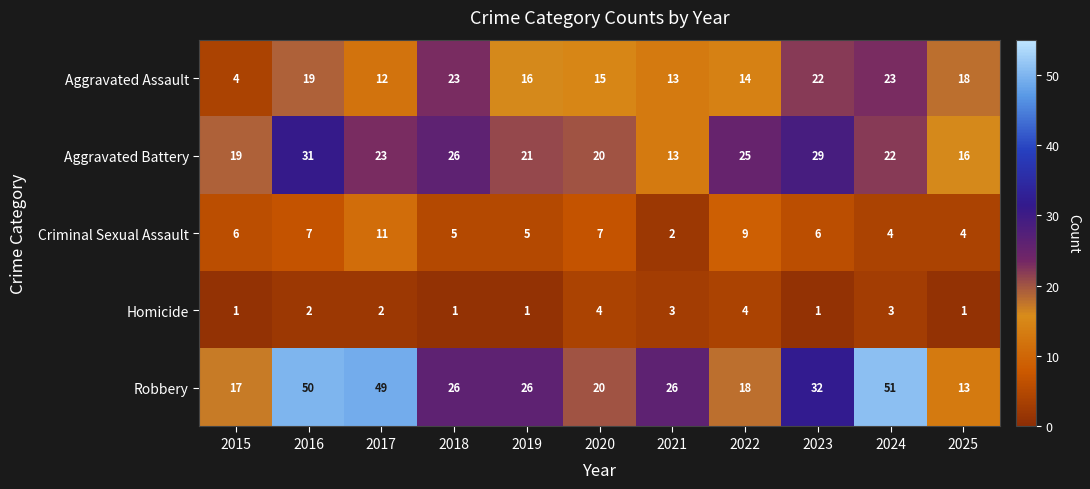

How many distinct data groups are displayed?

5